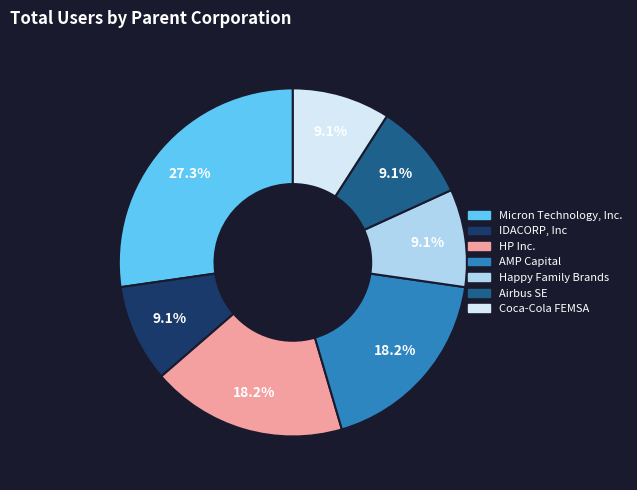

How many segments does this pie chart have?

7